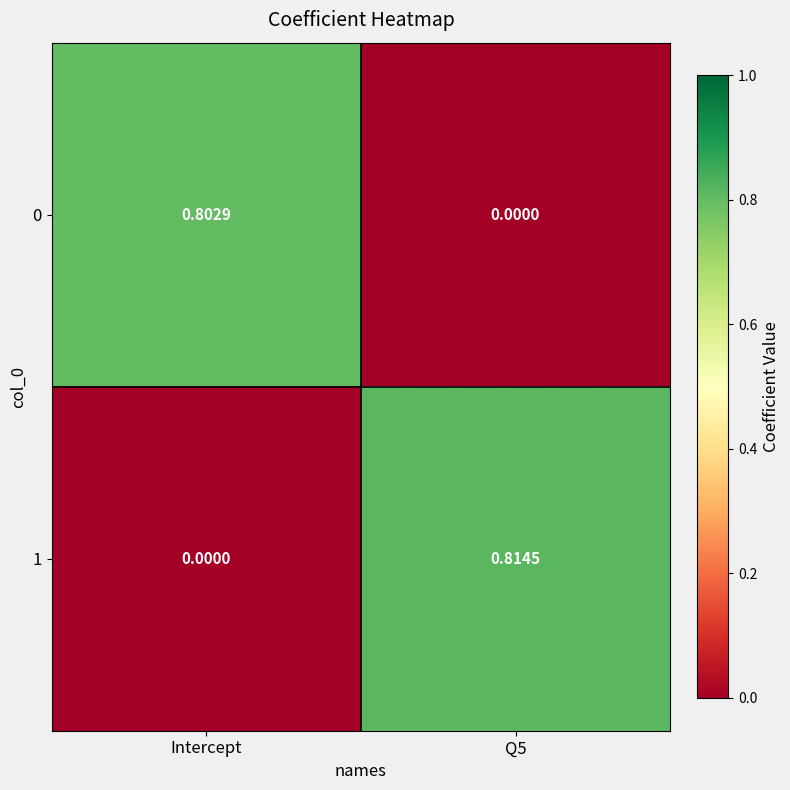

At which label is 1 closest to 0?

Intercept